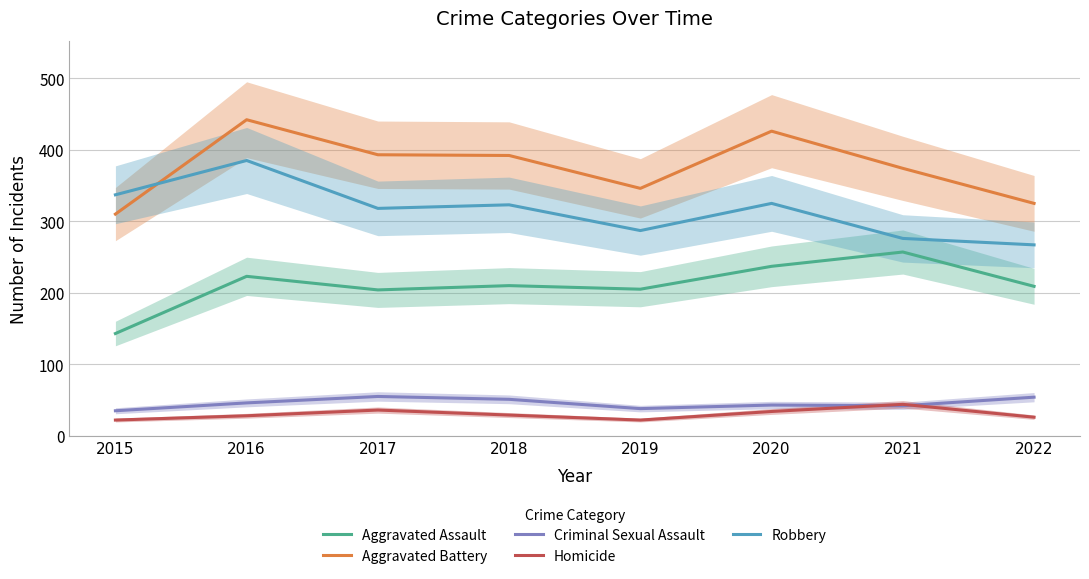

At which category does the chart reach its minimum across all series?

2015